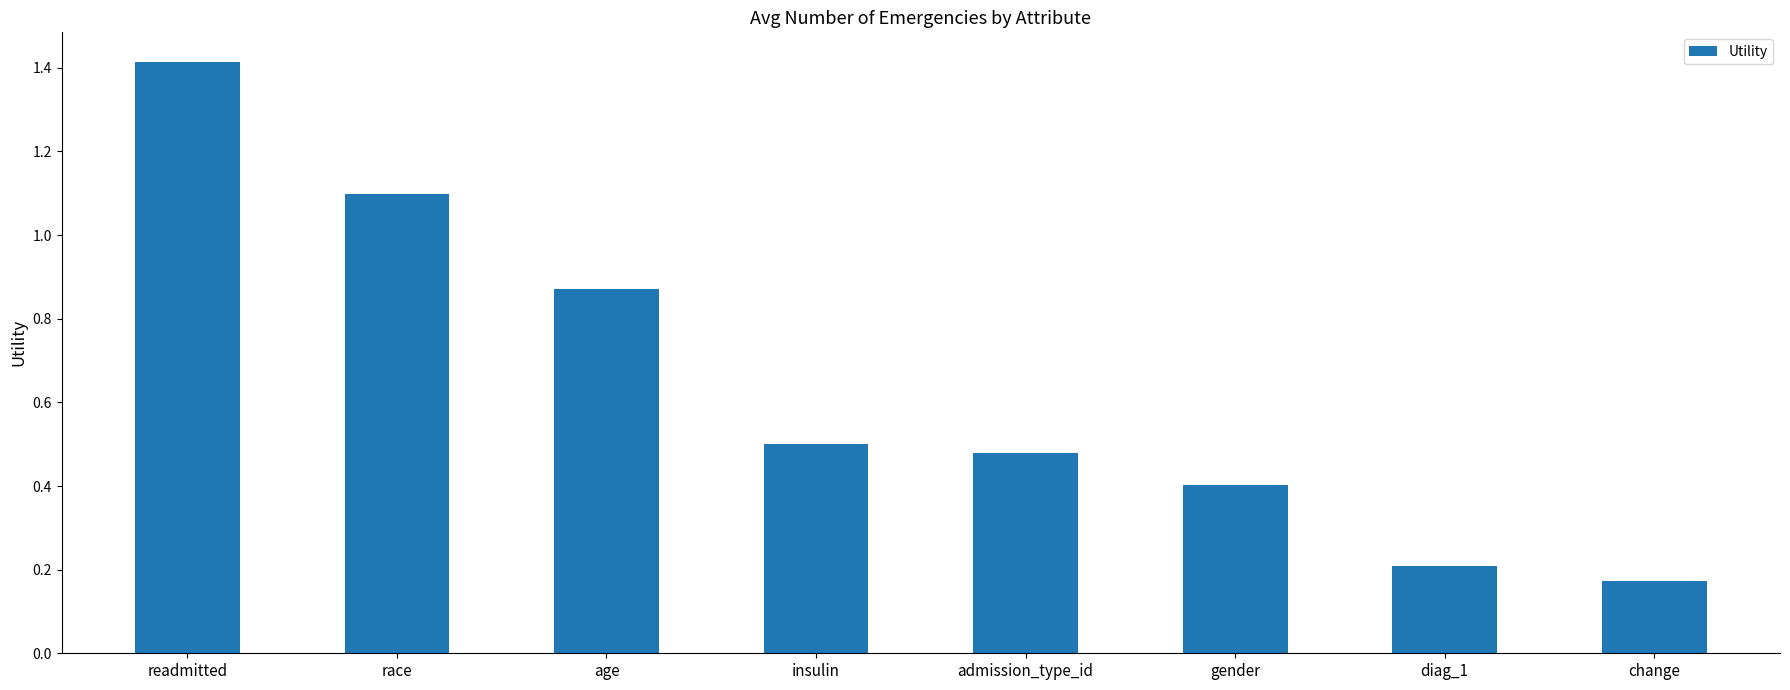

What is the difference between the values at gender and readmitted?

1.0